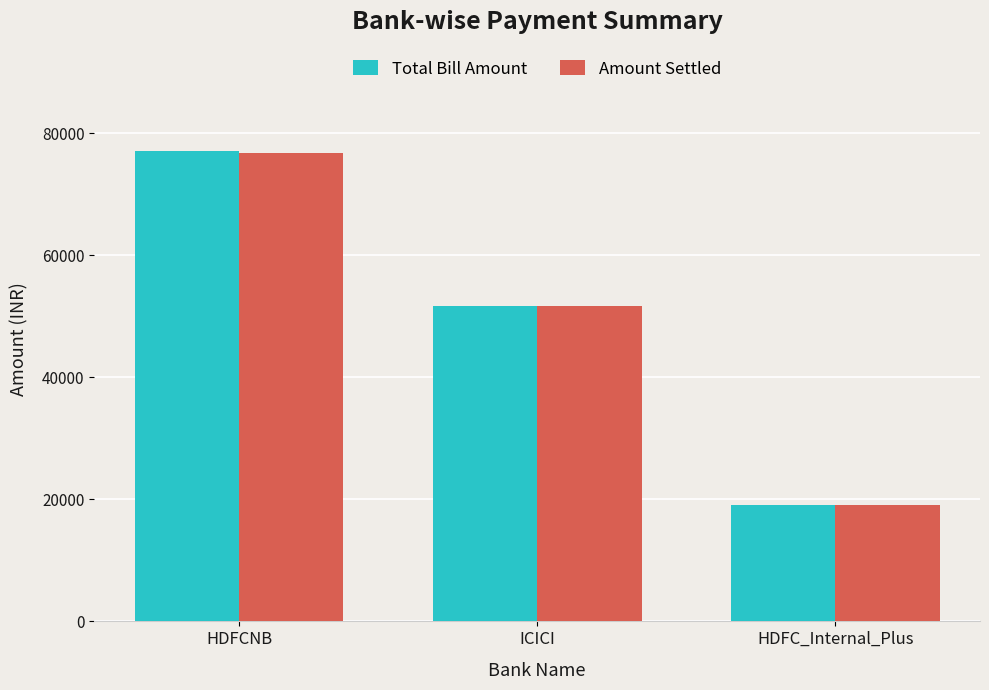

The Amount Settled series shows 15104.8 at ICICI. True or false?

False